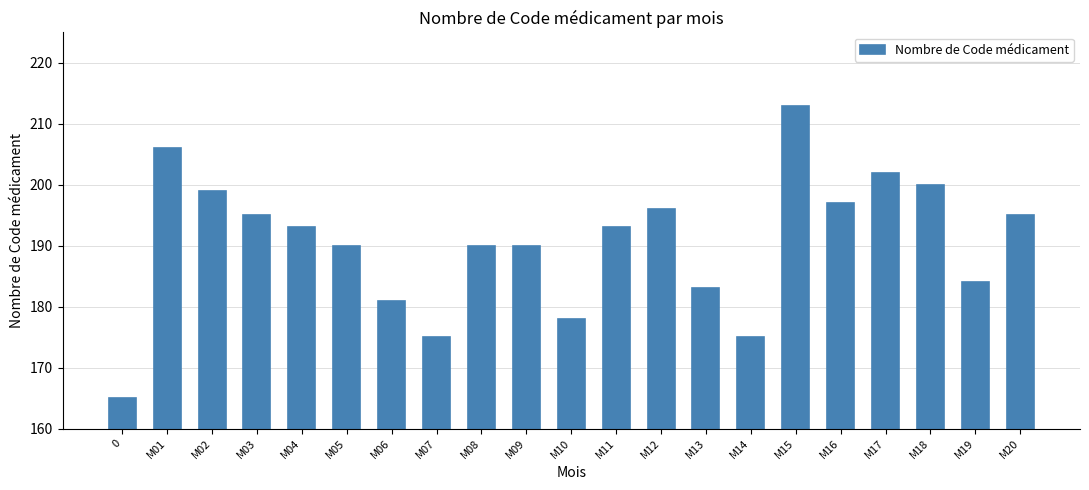

True or false: the data shows 183 at M13.

True